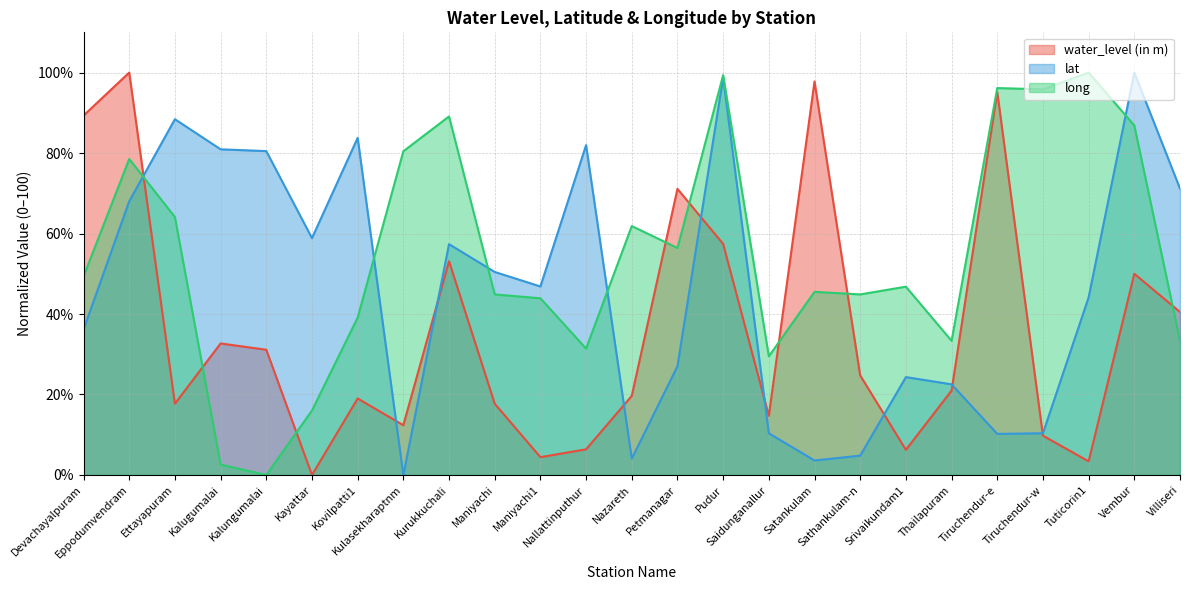

Between which two adjacent categories do water_level (in m) and long first intersect?

Eppodumvendram and Ettayapuram